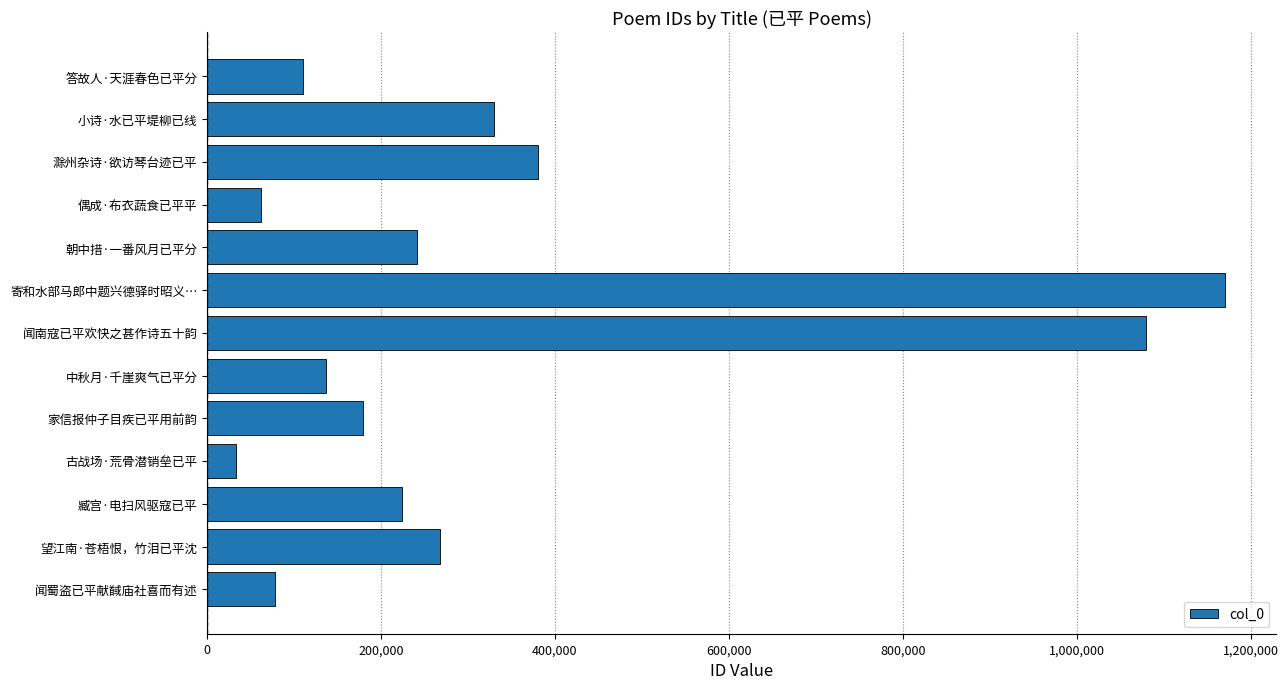

What is the difference between the maximum and second lowest values?

1109063